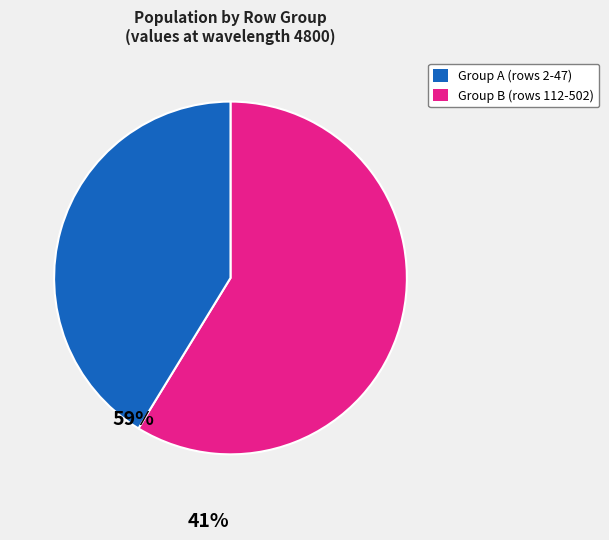

Is there a majority slice in this chart?

Yes